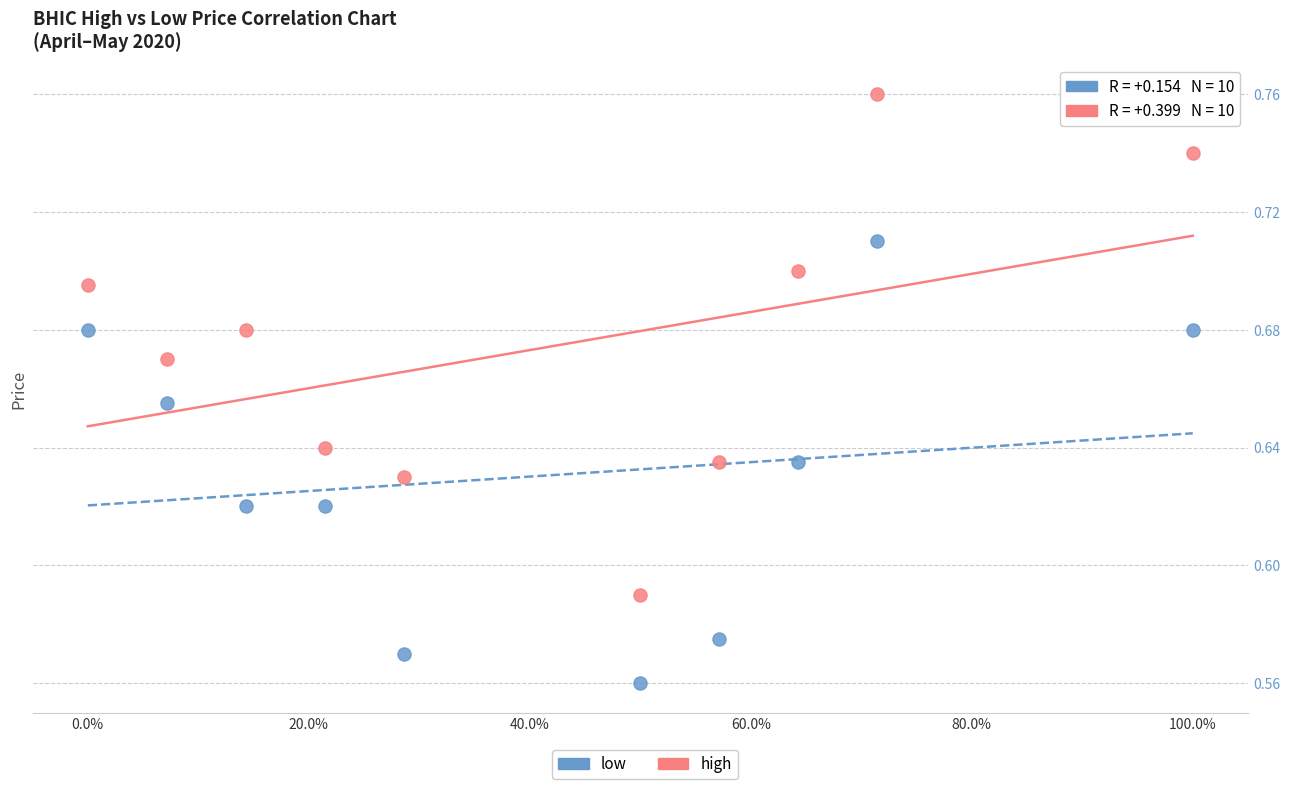

Across all data points, what is the range of X values (max minus min)?

1.0